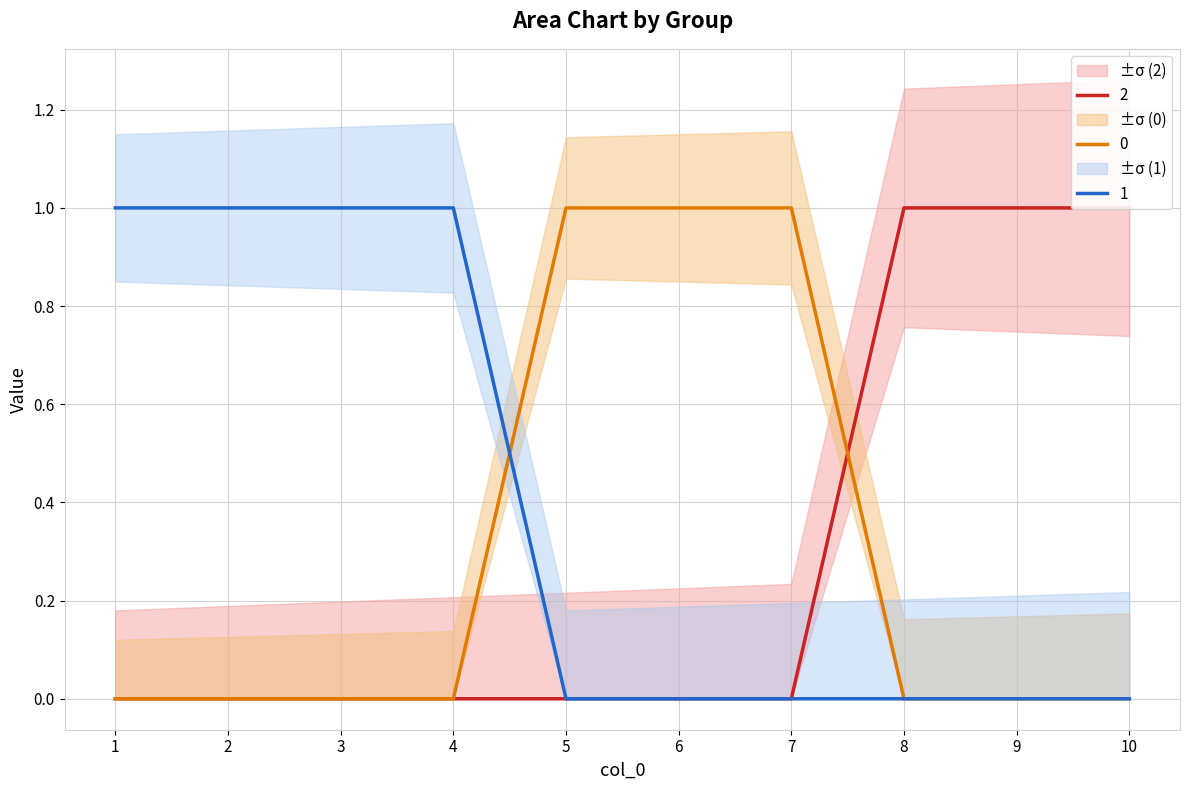

True or false: 1 has a value of 0 at 8.

True